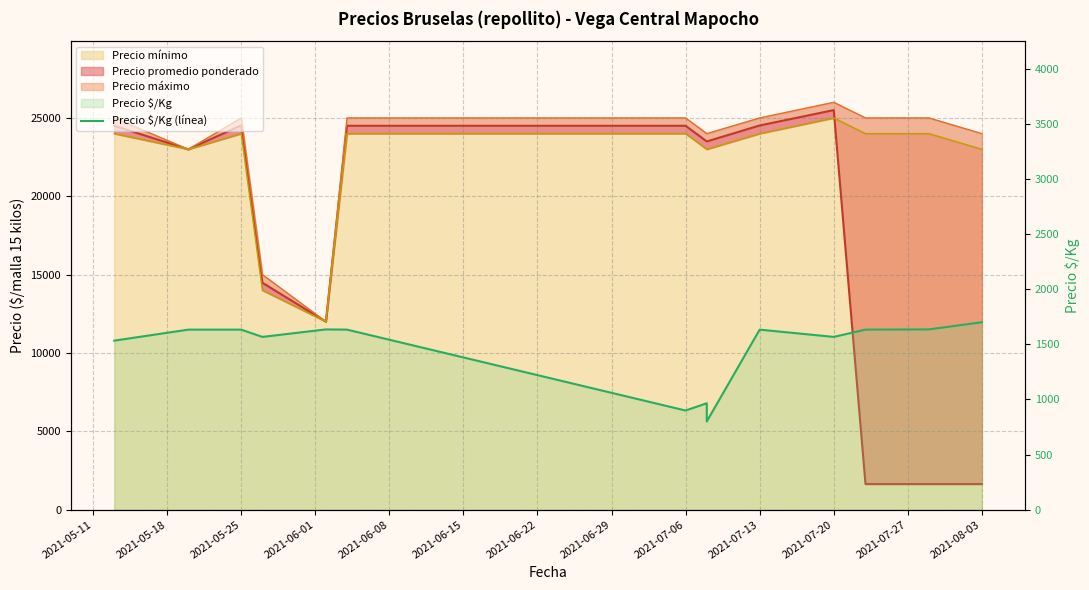

What is the average value?

1462